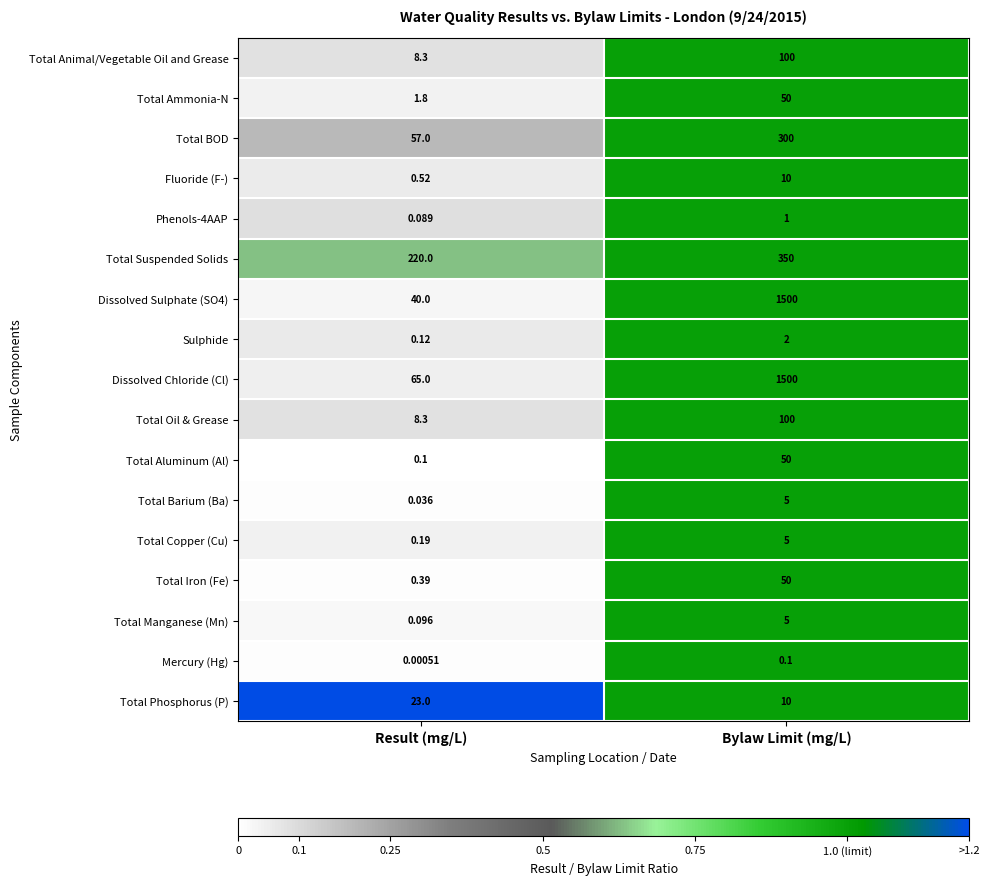

List the labels in order of Dissolved Sulphate (SO4) value, largest first.

Bylaw Limit (mg/L), Result (mg/L)